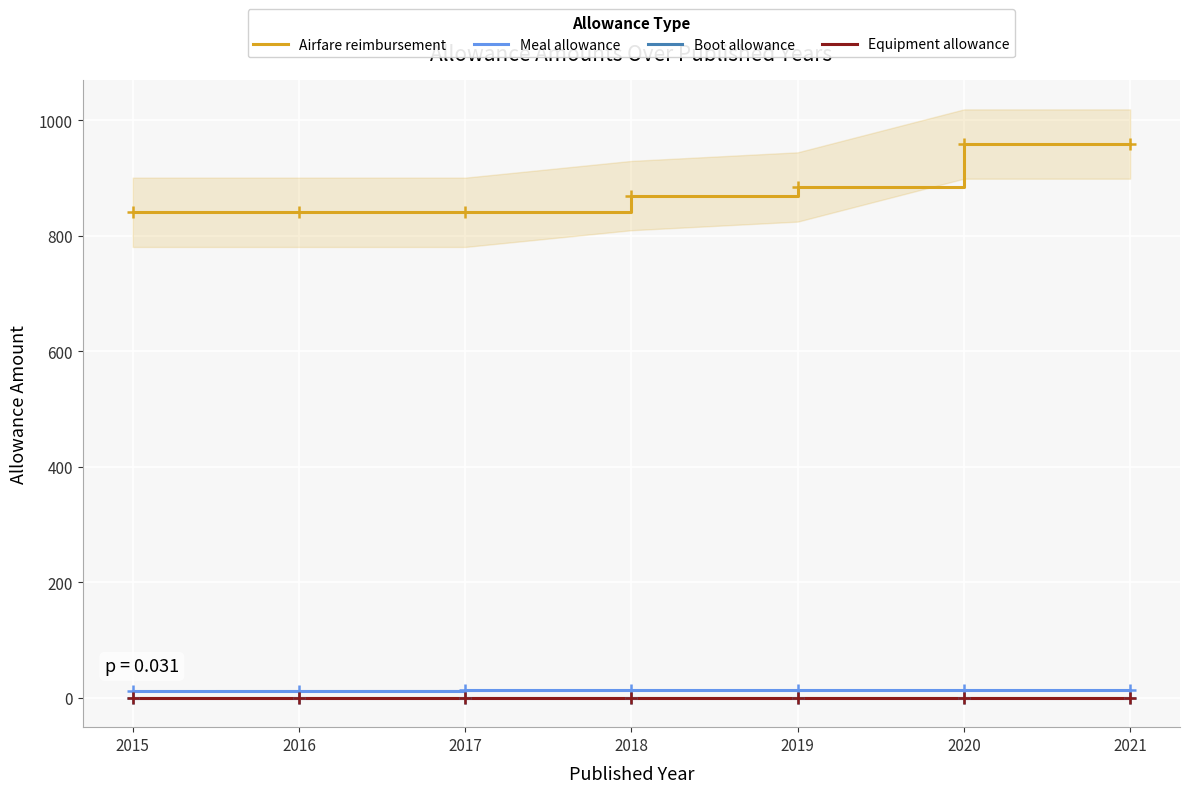

Rank the series by their maximum value, from lowest to highest.

Boot allowance, Equipment allowance, Meal allowance, Airfare reimbursement